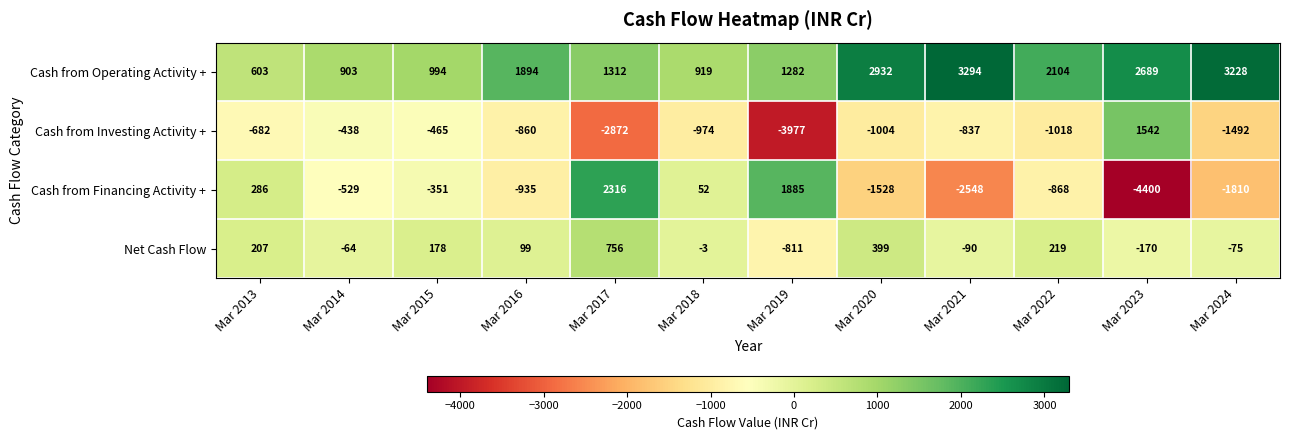

True or false: Cash from Investing Activity + has a value of -860 at Mar 2016.

True